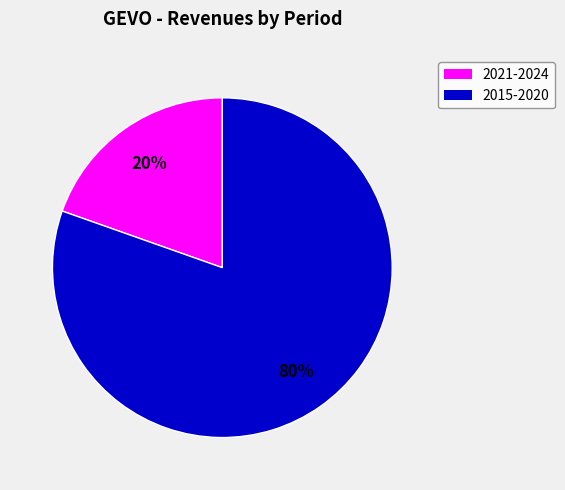

To the nearest percent, what is the average slice percentage?

50%